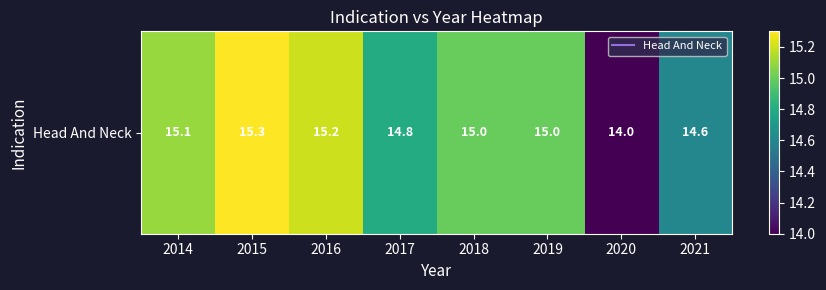

What is the difference between the maximum and minimum values?

1.3